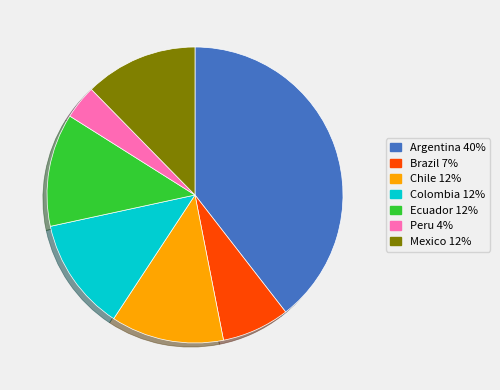

What is the smallest slice in the pie chart?

Peru 4%